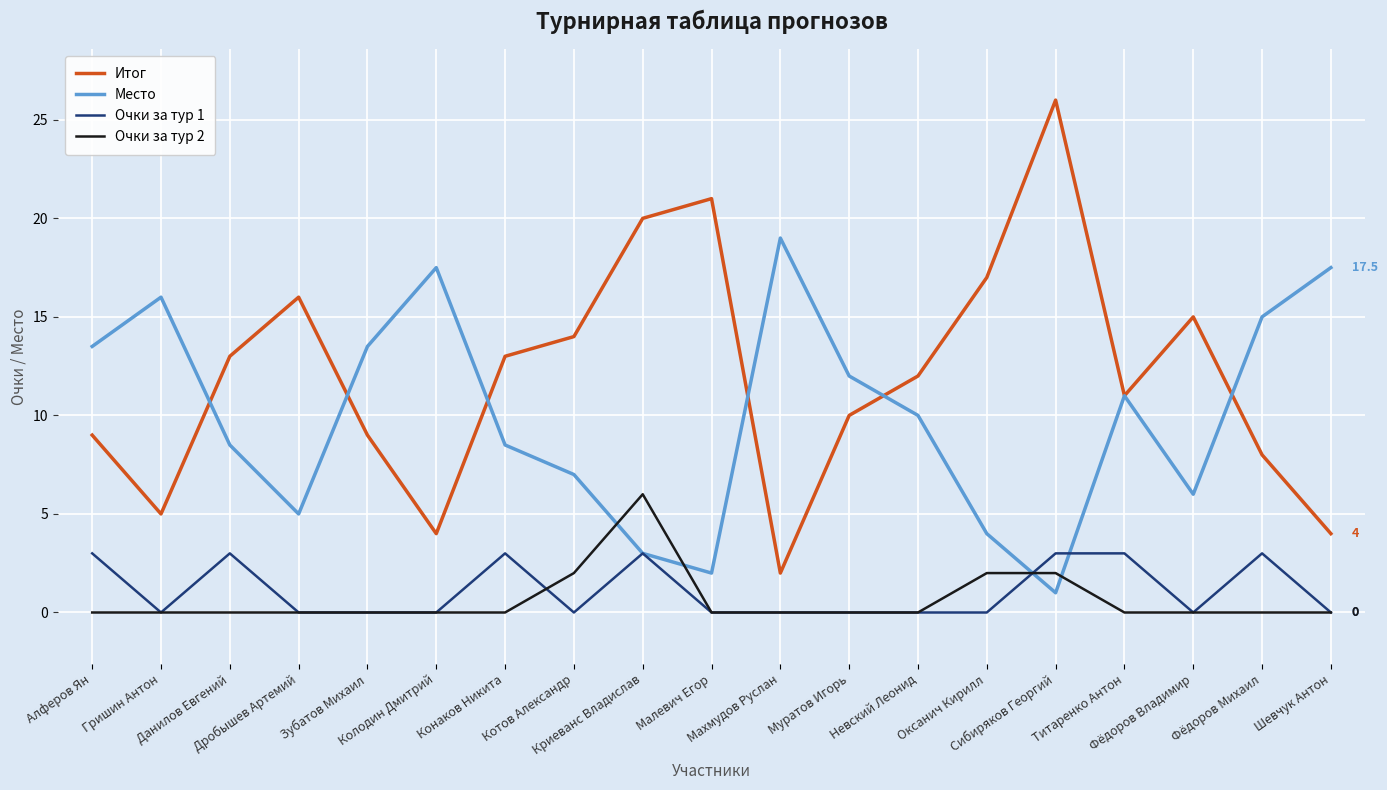

True or false: Очки за тур 2 and Итог intersect in this chart.

False